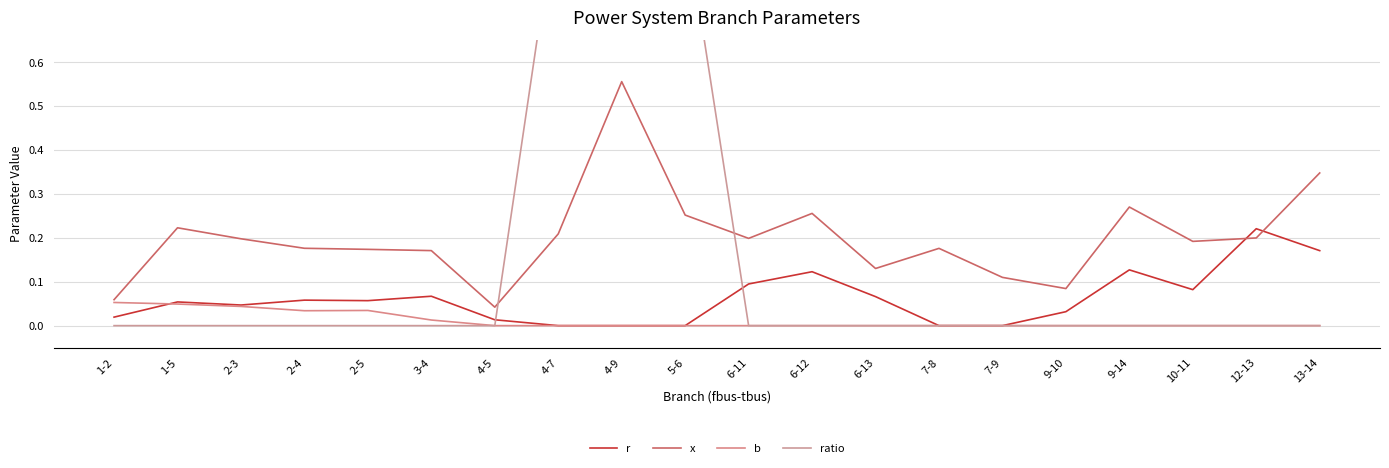

Where do ratio and r first cross each other?

4-5 and 4-7